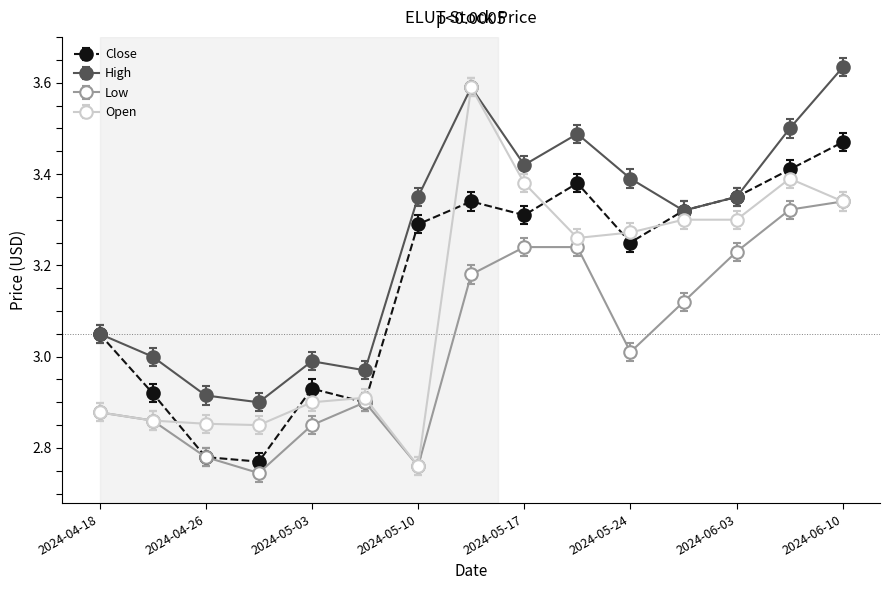

True or false: Close has more than 0 interior local peaks.

True